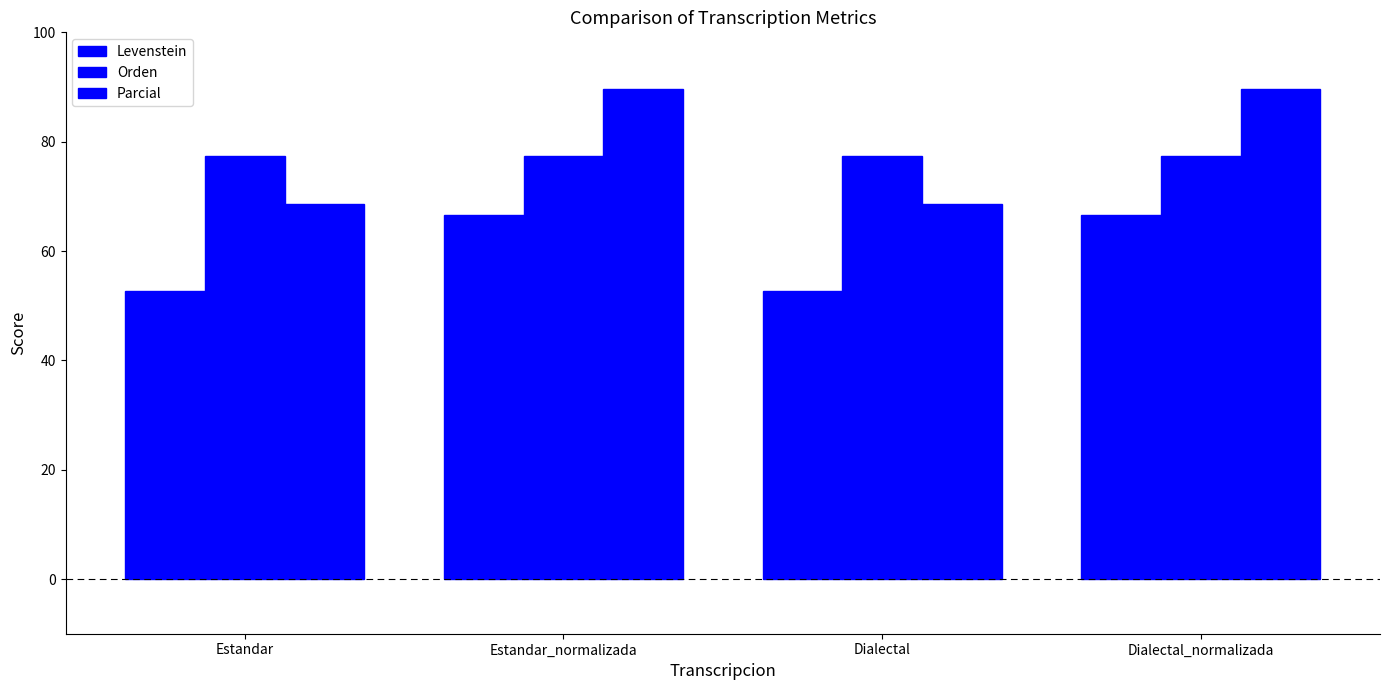

Rank the categories by Levenstein value from highest to lowest.

Estandar_normalizada, Dialectal_normalizada, Estandar, Dialectal